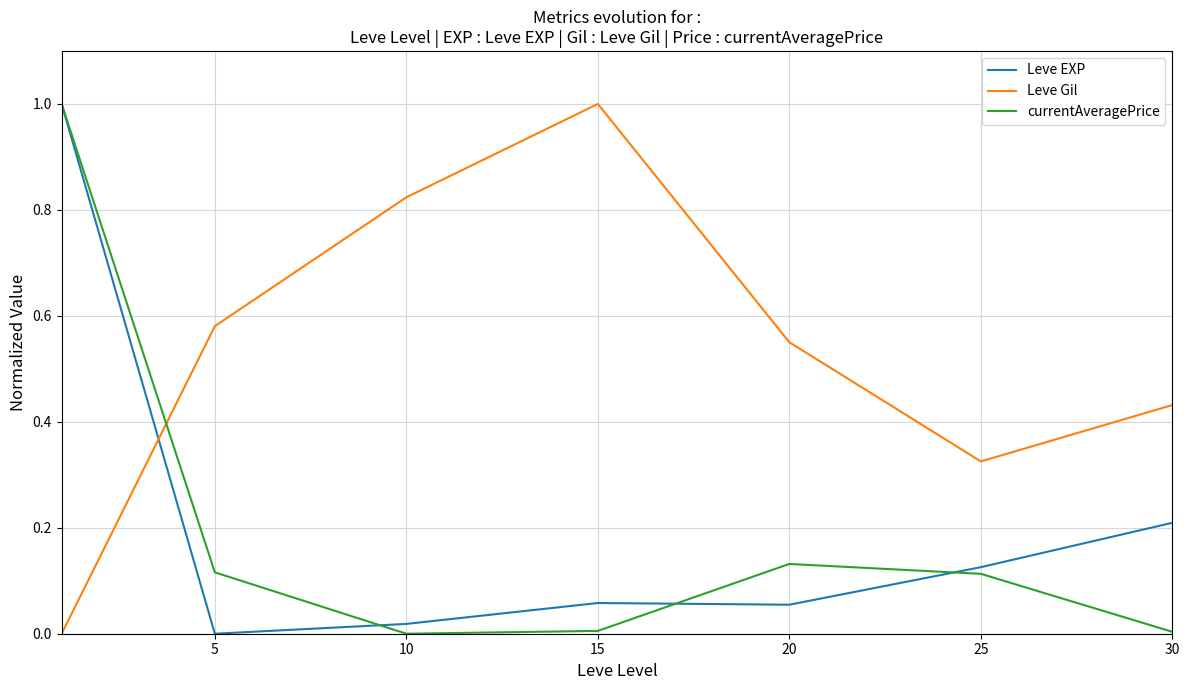

What is the greatest value displayed?

1.0